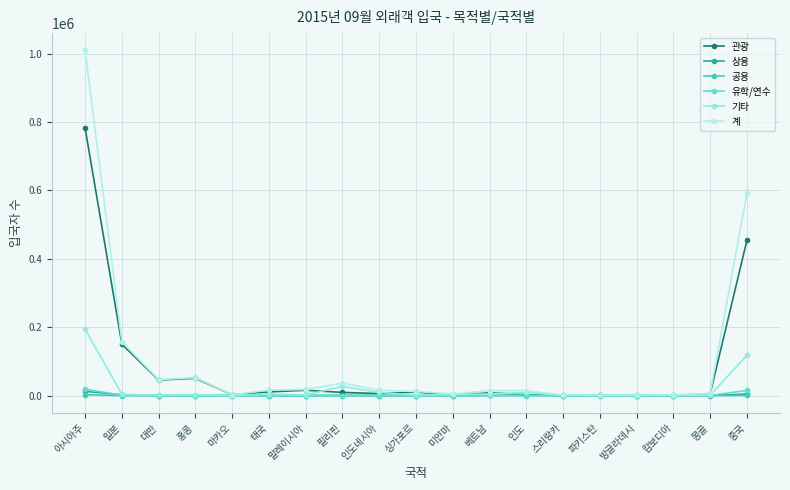

Does the chart have visible grid lines?

Yes